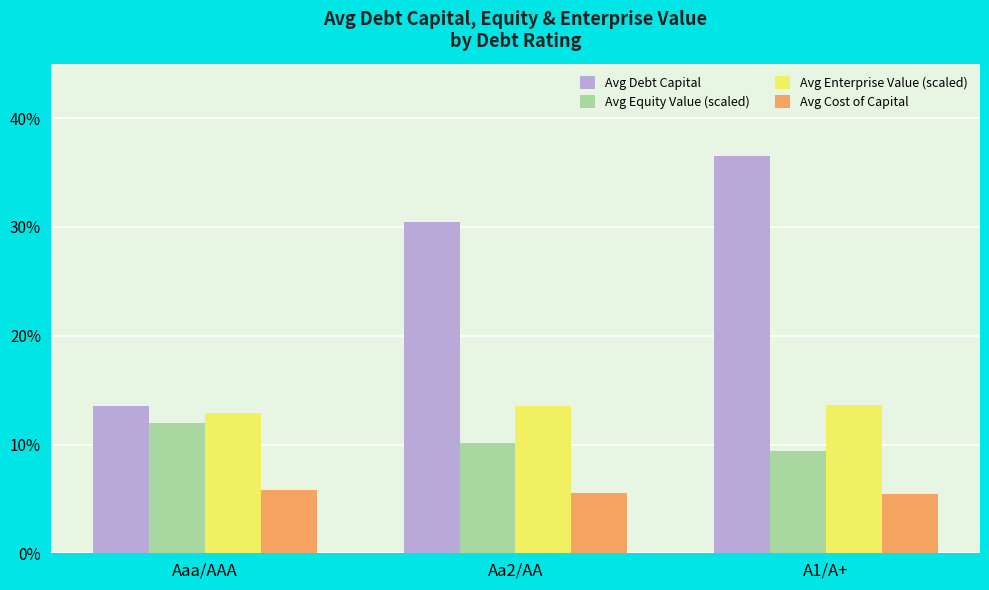

What is the value of the Avg Cost of Capital bar at the 1st from the left?

0.1